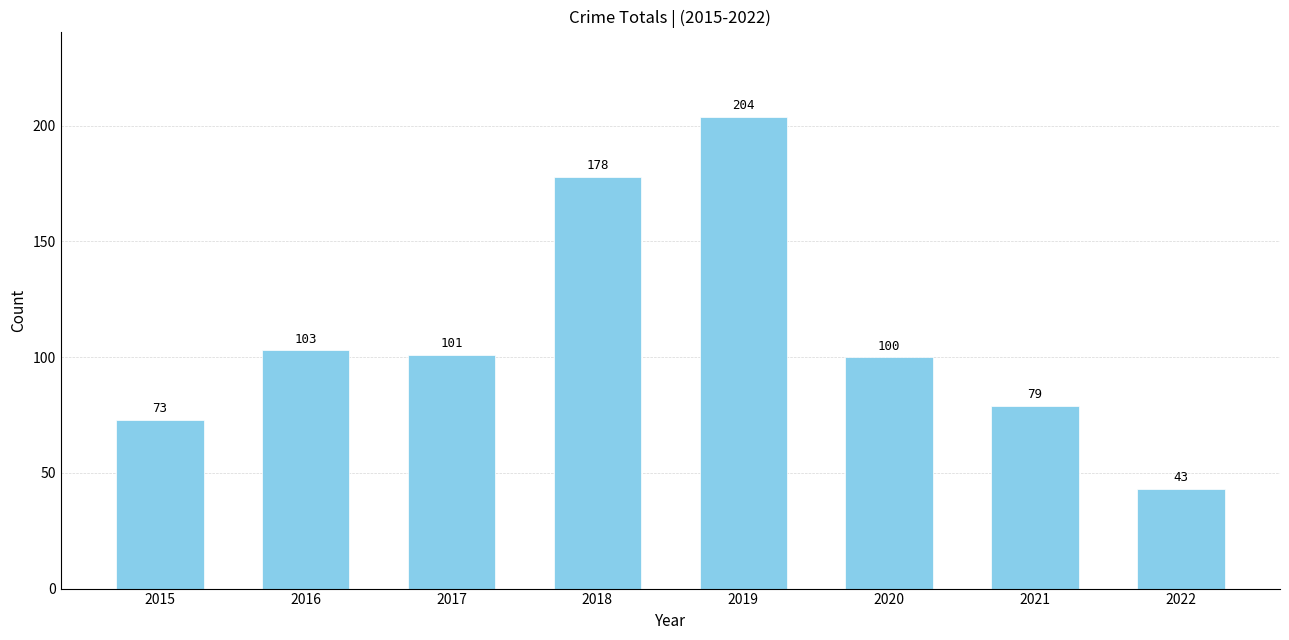

Reading left to right, what are all the values shown in this chart?

73	103	101	178	204	100	79	43